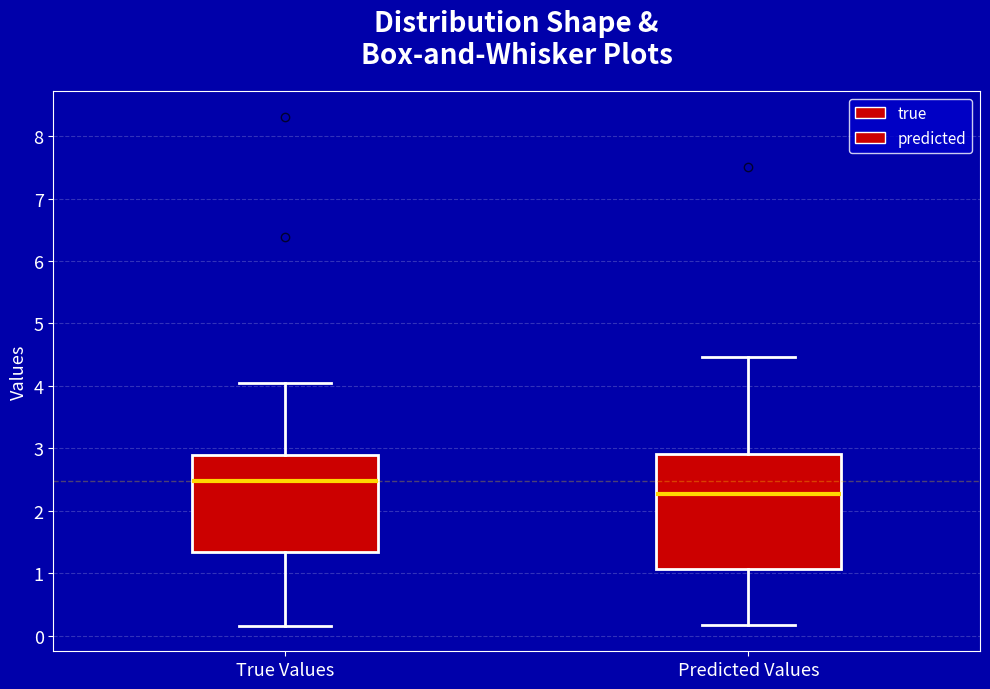

Reading left to right, transcribe this box plot: for each box, give where its median line is, the range the box spans, and where its two whiskers end, as read against the y-axis. The values are not printed on the chart, so give them approximately, as read against the axis.

True Values: median 2.5, box 1.3 to 2.9, whiskers 0.2 to 4.0
Predicted Values: median 2.3, box 1.1 to 2.9, whiskers 0.2 to 4.5